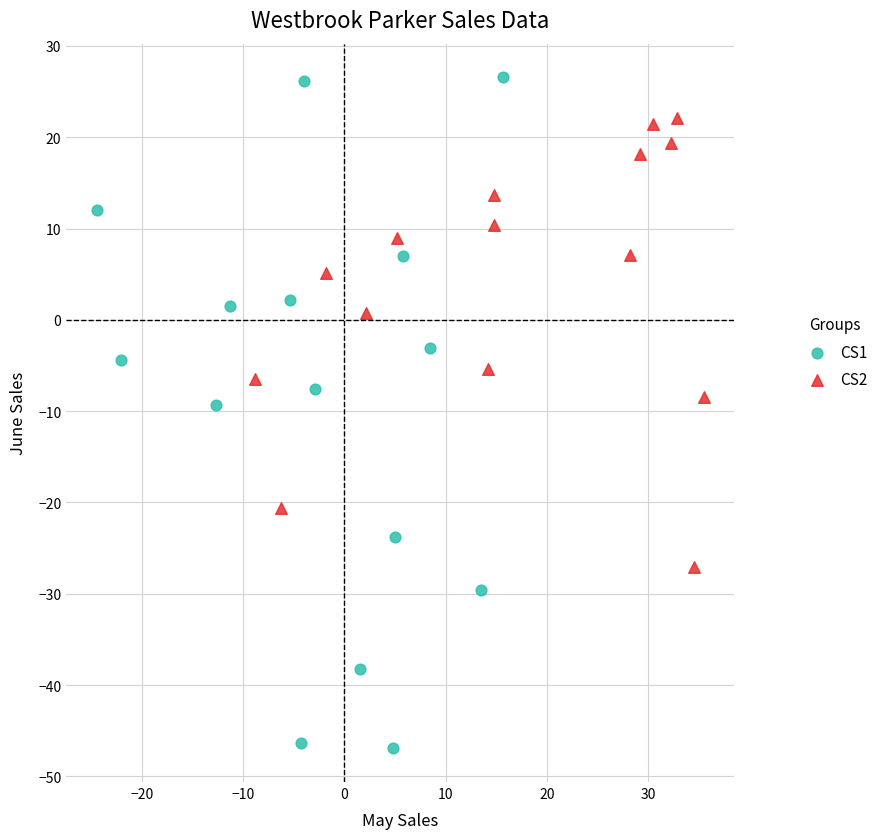

Which series reaches the minimum Y coordinate?

CS1